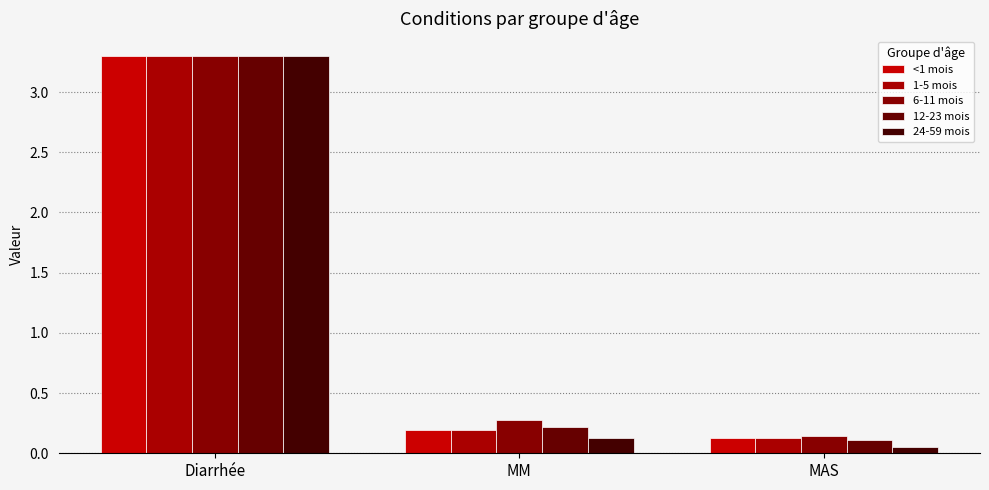

At which label does 12-23 mois reach its peak?

Diarrhée